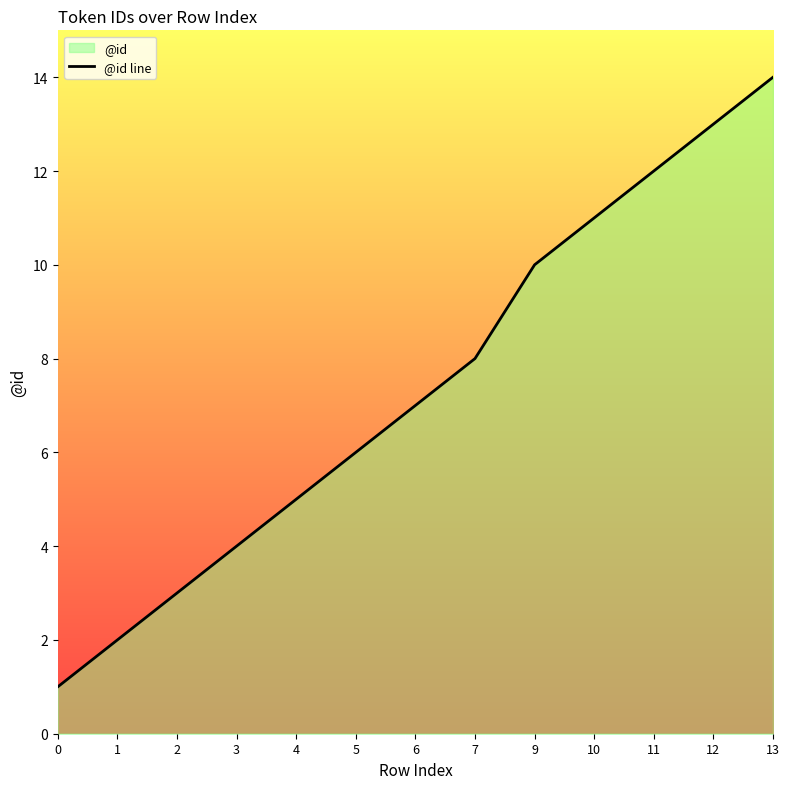

Which has a higher value, 9 or 2?

9